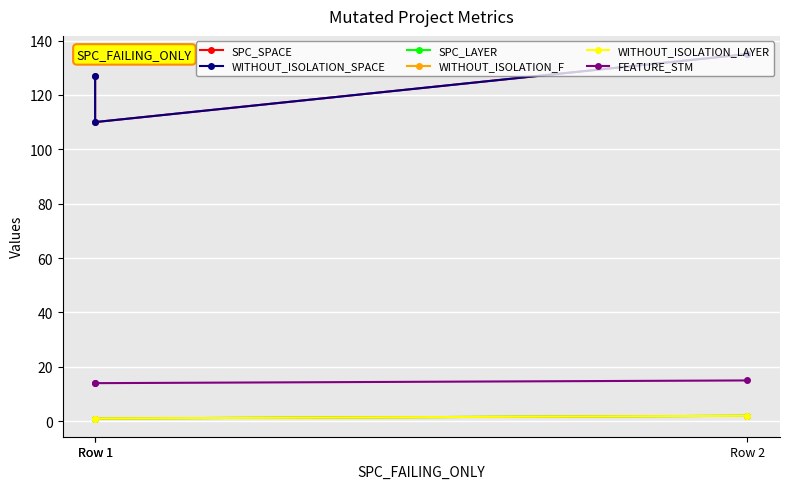

Which has a higher value, Row 2 or Row 1?

Row 2